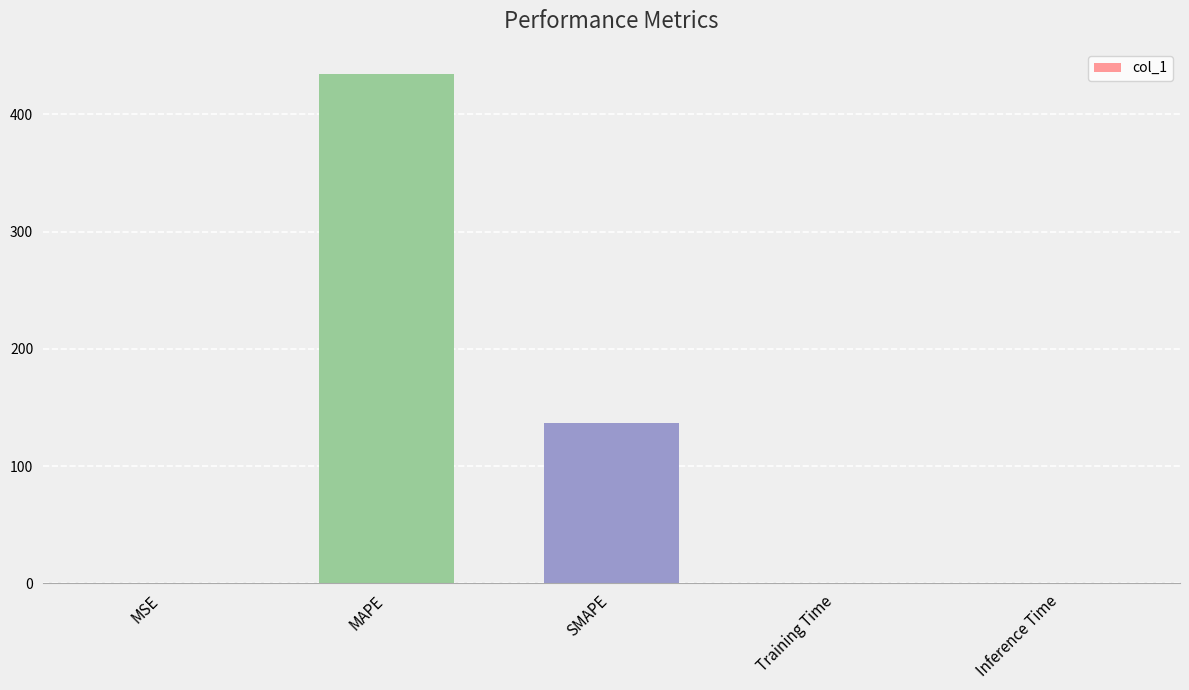

What value does the data have at MSE?

0.4